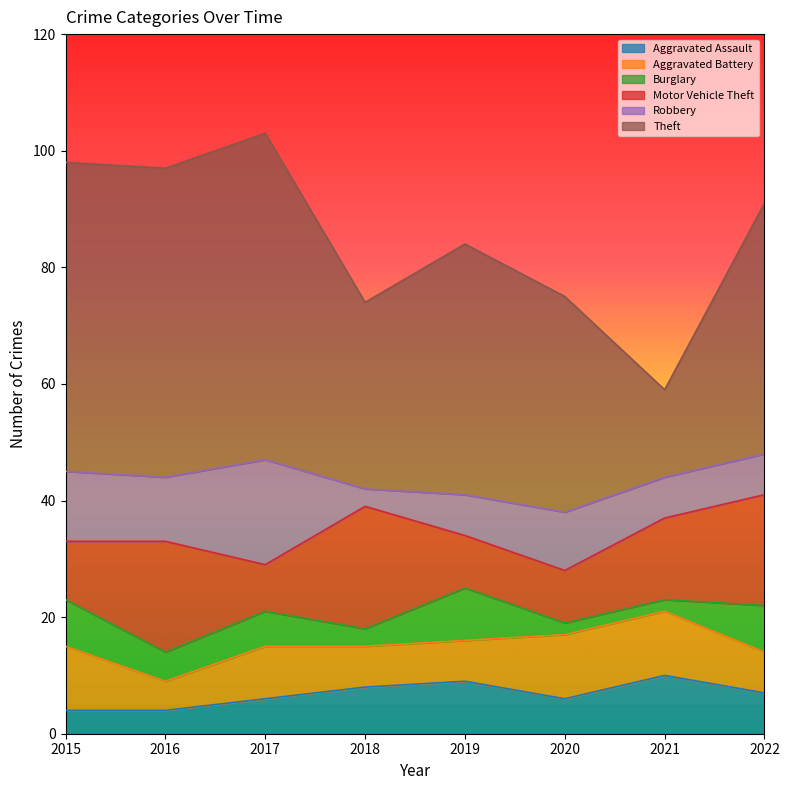

How many interior local valleys does the Aggravated Assault series have?

1